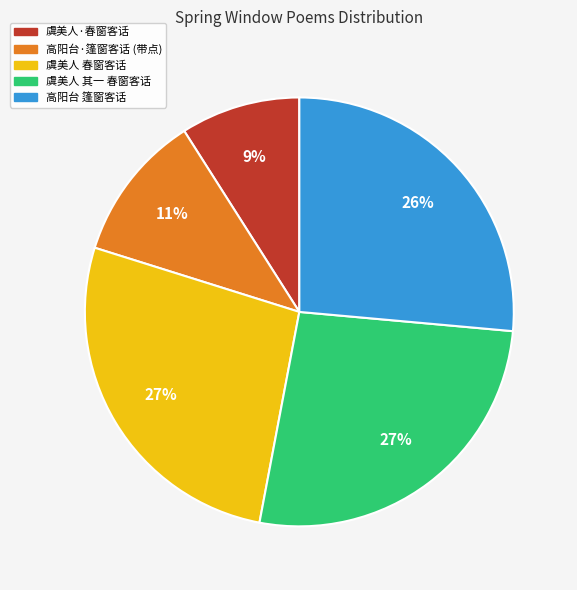

Which slice is the smallest?

虞美人·春窗客话